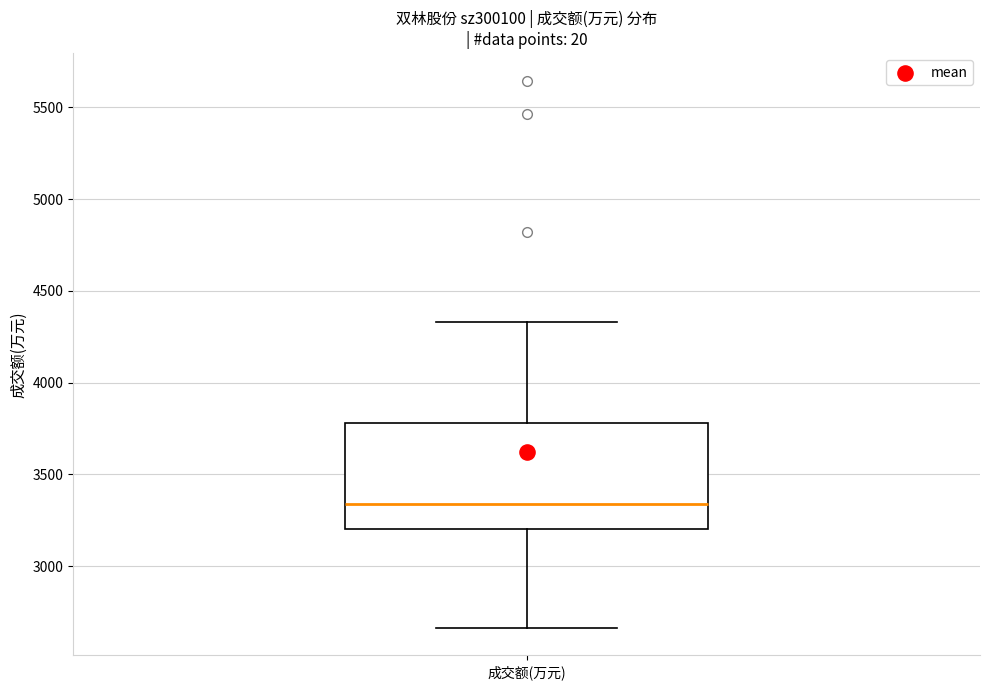

Transcribe this box plot: give where the median line is, the range the box spans, and where the two whiskers end, as read against the y-axis. The values are not printed on the chart, so give them approximately, as read against the axis.

median 3350, box 3200 to 3800, whiskers 2650 to 4350